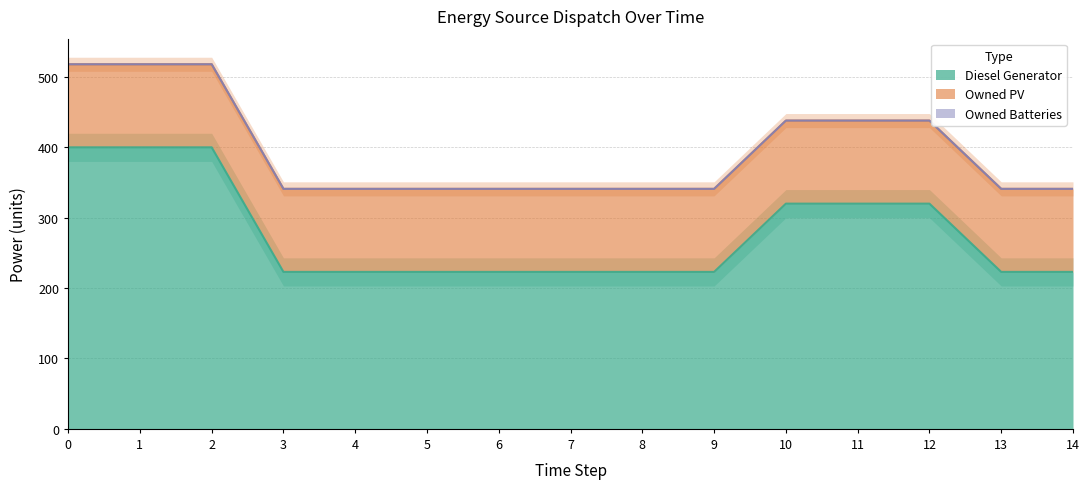

True or false: Owned PV and Owned Batteries intersect in this chart.

False